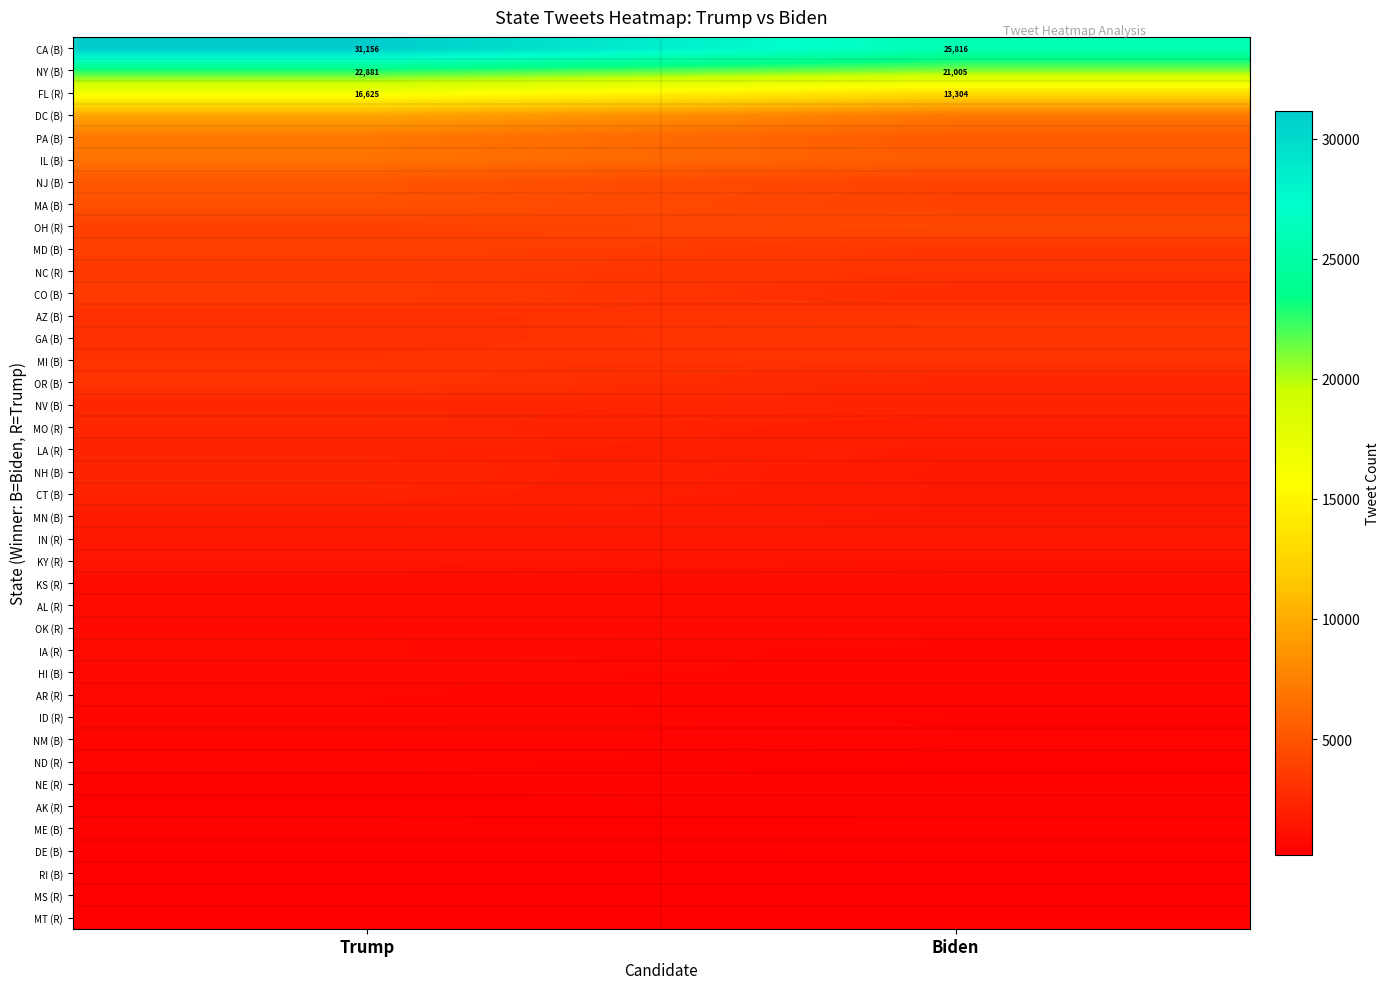

Rank the series at Biden from highest to lowest value.

CA (B), NY (B), FL (R), DC (B), IL (B), PA (B), OH (R), NJ (B), MA (B), AZ (B), MD (B), GA (B), MI (B), NC (R), CO (B), OR (B), NV (B), MO (R), LA (R), MN (B), CT (B), NH (B), IN (R), KY (R), KS (R), AL (R), OK (R), HI (B), IA (R), AR (R), NM (B), AK (R), ID (R), NE (R), DE (B), ME (B), MT (R), ND (R), RI (B), MS (R)